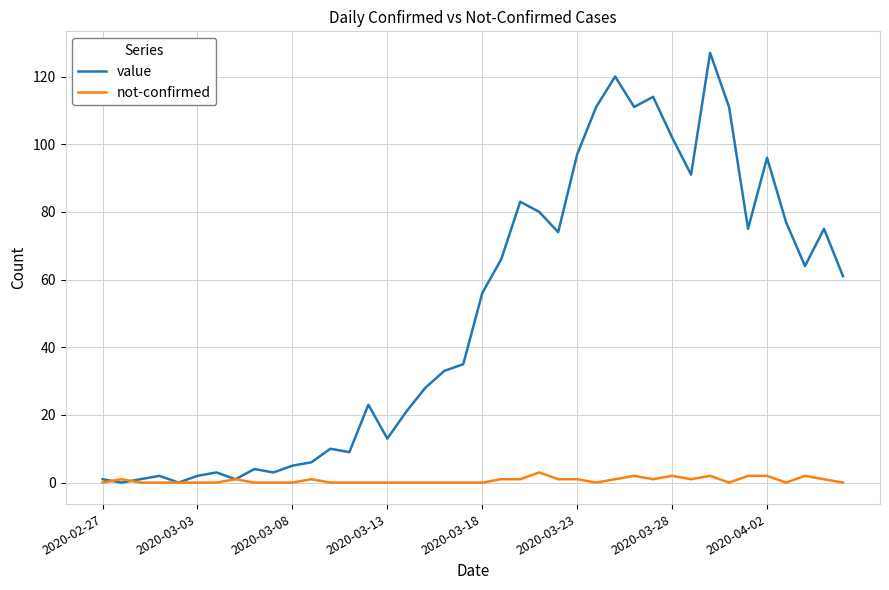

What is the average value of the value series?

50